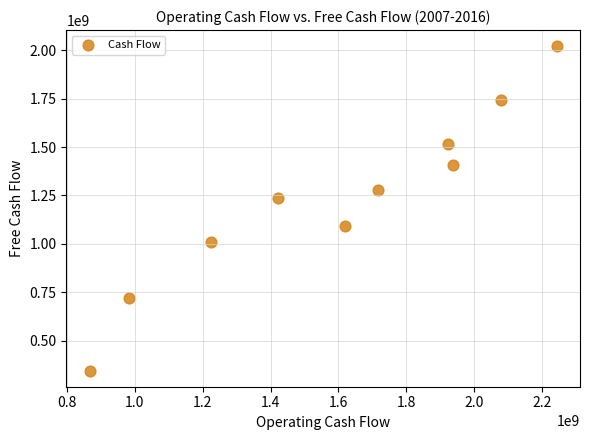

What is the average Y value?

1237027600